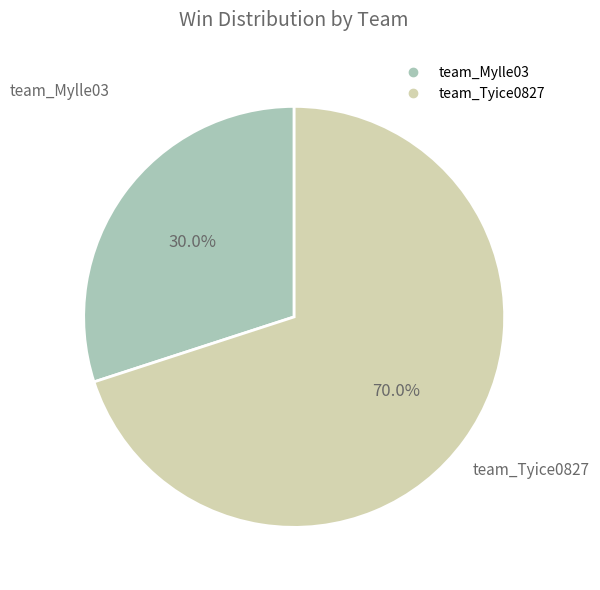

What percentage is the team_Tyice0827 slice, to the nearest percent?

70%